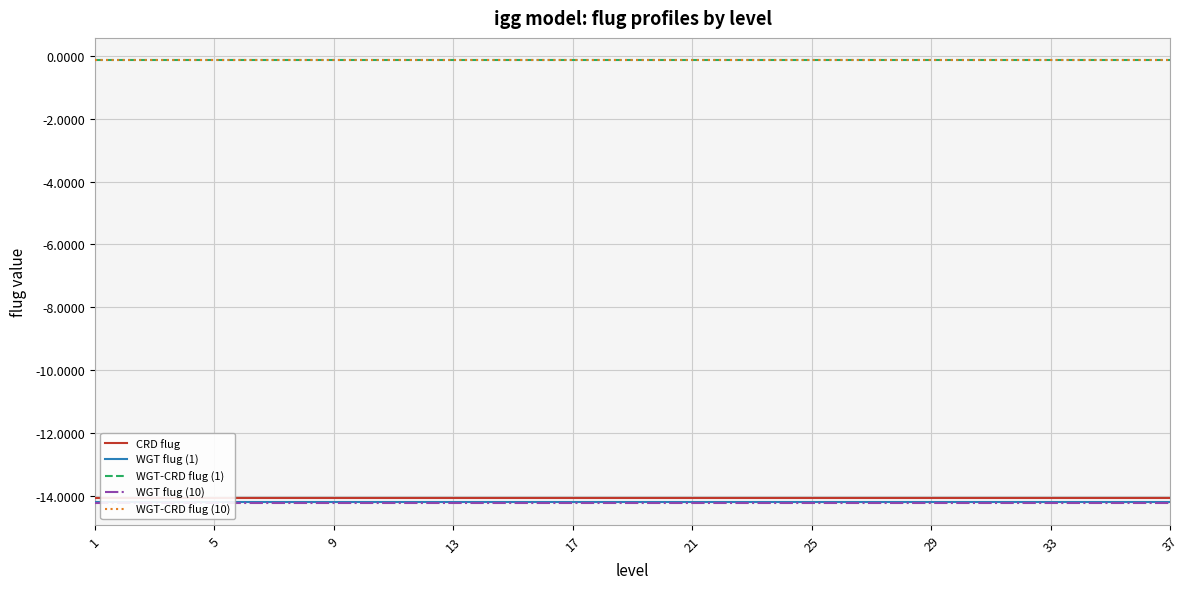

True or false: CRD flug has more than 1 interior local peaks.

False